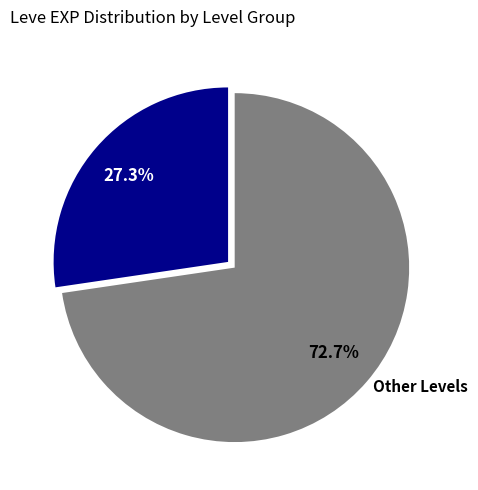

What is the largest slice in the pie chart?

Other Levels